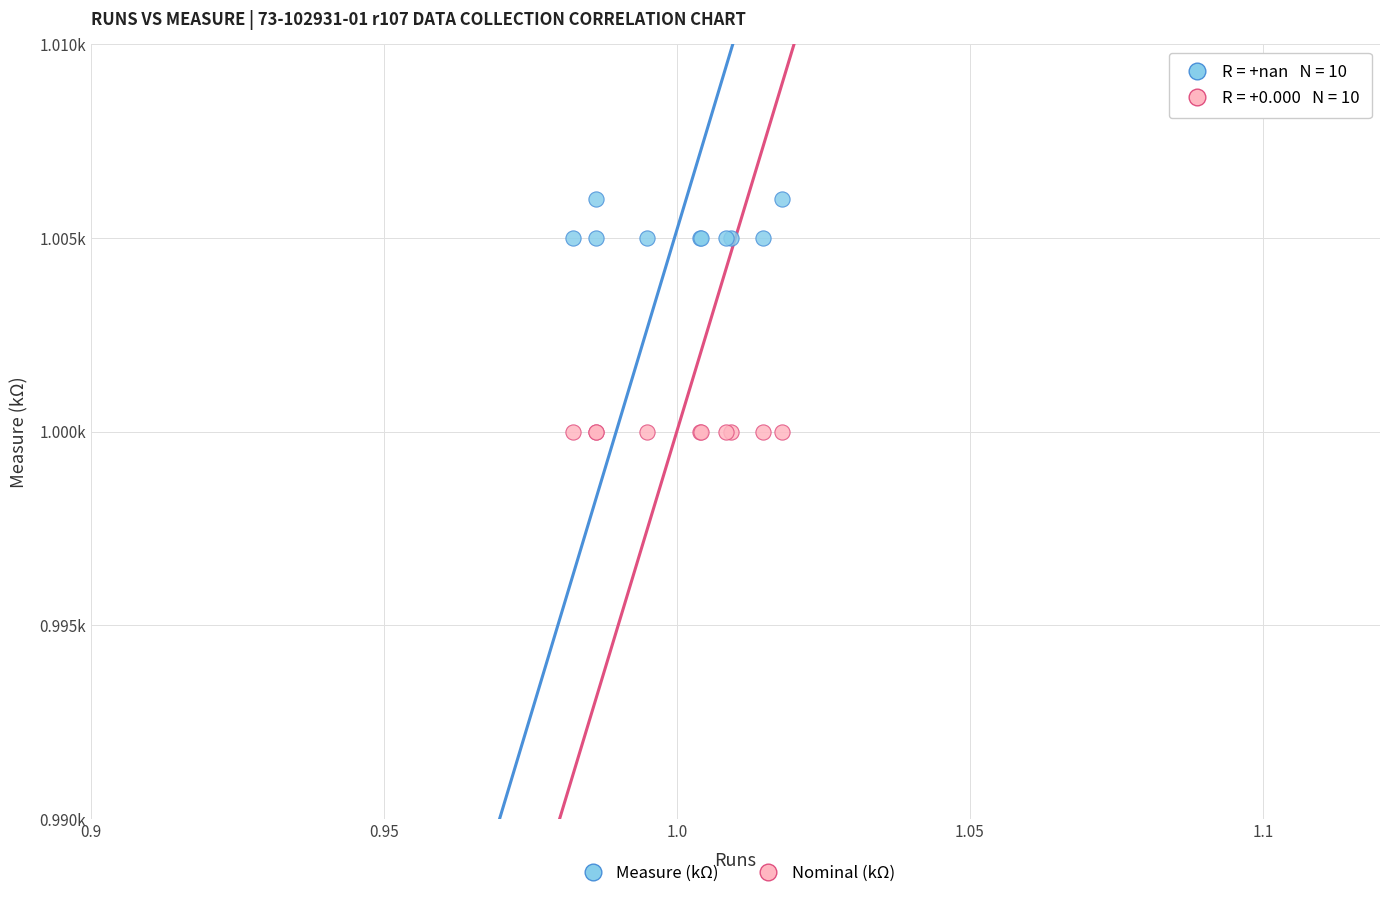

Which series contains the lowest Y value?

Nominal (kΩ)